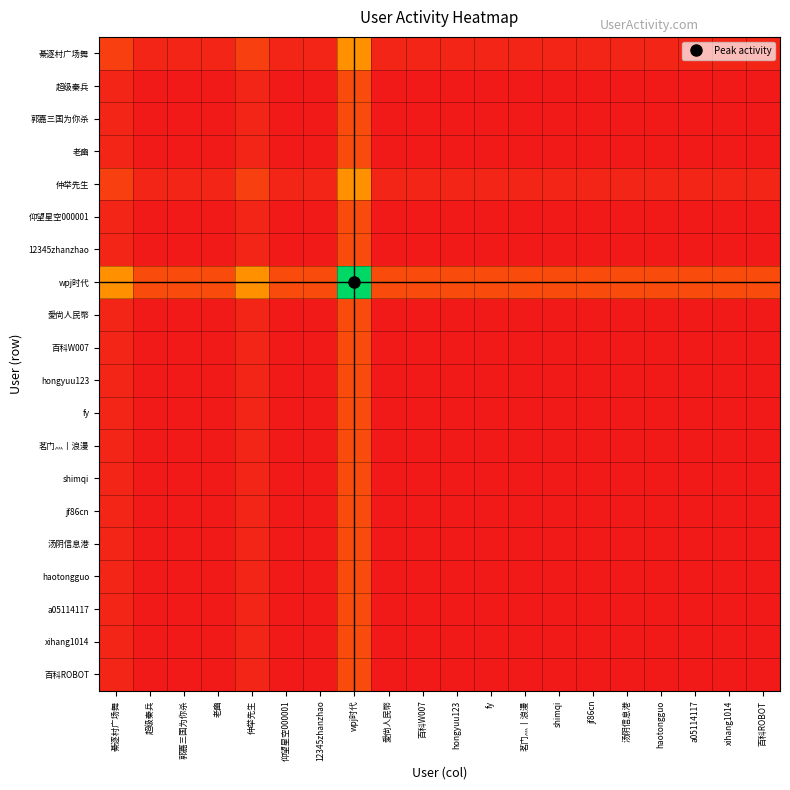

Reading left to right, list all the values displayed in this chart.

綦逐村广场舞: 綦逐村广场舞=4	超级秦兵=2	郭嘉三国为你杀=2	老豳=2	仲举先生=4	仰望星空000001=2	12345zhanzhao=2	wpj时代=10	愛尙人民幣=2	百科W007=2	hongyuu123=2	fy=2	茗门灬丨浪漫=2	shimqi=2	jf86cn=2	汤阴信息港=2	haotongguo=2	a05114117=2	xihang1014=2	百科ROBOT=2
超级秦兵: 綦逐村广场舞=2	超级秦兵=1	郭嘉三国为你杀=1	老豳=1	仲举先生=2	仰望星空000001=1	12345zhanzhao=1	wpj时代=5	愛尙人民幣=1	百科W007=1	hongyuu123=1	fy=1	茗门灬丨浪漫=1	shimqi=1	jf86cn=1	汤阴信息港=1	haotongguo=1	a05114117=1	xihang1014=1	百科ROBOT=1
郭嘉三国为你杀: 綦逐村广场舞=2	超级秦兵=1	郭嘉三国为你杀=1	老豳=1	仲举先生=2	仰望星空000001=1	12345zhanzhao=1	wpj时代=5	愛尙人民幣=1	百科W007=1	hongyuu123=1	fy=1	茗门灬丨浪漫=1	shimqi=1	jf86cn=1	汤阴信息港=1	haotongguo=1	a05114117=1	xihang1014=1	百科ROBOT=1
老豳: 綦逐村广场舞=2	超级秦兵=1	郭嘉三国为你杀=1	老豳=1	仲举先生=2	仰望星空000001=1	12345zhanzhao=1	wpj时代=5	愛尙人民幣=1	百科W007=1	hongyuu123=1	fy=1	茗门灬丨浪漫=1	shimqi=1	jf86cn=1	汤阴信息港=1	haotongguo=1	a05114117=1	xihang1014=1	百科ROBOT=1
仲举先生: 綦逐村广场舞=4	超级秦兵=2	郭嘉三国为你杀=2	老豳=2	仲举先生=4	仰望星空000001=2	12345zhanzhao=2	wpj时代=10	愛尙人民幣=2	百科W007=2	hongyuu123=2	fy=2	茗门灬丨浪漫=2	shimqi=2	jf86cn=2	汤阴信息港=2	haotongguo=2	a05114117=2	xihang1014=2	百科ROBOT=2
仰望星空000001: 綦逐村广场舞=2	超级秦兵=1	郭嘉三国为你杀=1	老豳=1	仲举先生=2	仰望星空000001=1	12345zhanzhao=1	wpj时代=5	愛尙人民幣=1	百科W007=1	hongyuu123=1	fy=1	茗门灬丨浪漫=1	shimqi=1	jf86cn=1	汤阴信息港=1	haotongguo=1	a05114117=1	xihang1014=1	百科ROBOT=1
12345zhanzhao: 綦逐村广场舞=2	超级秦兵=1	郭嘉三国为你杀=1	老豳=1	仲举先生=2	仰望星空000001=1	12345zhanzhao=1	wpj时代=5	愛尙人民幣=1	百科W007=1	hongyuu123=1	fy=1	茗门灬丨浪漫=1	shimqi=1	jf86cn=1	汤阴信息港=1	haotongguo=1	a05114117=1	xihang1014=1	百科ROBOT=1
wpj时代: 綦逐村广场舞=10	超级秦兵=5	郭嘉三国为你杀=5	老豳=5	仲举先生=10	仰望星空000001=5	12345zhanzhao=5	wpj时代=25	愛尙人民幣=5	百科W007=5	hongyuu123=5	fy=5	茗门灬丨浪漫=5	shimqi=5	jf86cn=5	汤阴信息港=5	haotongguo=5	a05114117=5	xihang1014=5	百科ROBOT=5
愛尙人民幣: 綦逐村广场舞=2	超级秦兵=1	郭嘉三国为你杀=1	老豳=1	仲举先生=2	仰望星空000001=1	12345zhanzhao=1	wpj时代=5	愛尙人民幣=1	百科W007=1	hongyuu123=1	fy=1	茗门灬丨浪漫=1	shimqi=1	jf86cn=1	汤阴信息港=1	haotongguo=1	a05114117=1	xihang1014=1	百科ROBOT=1
百科W007: 綦逐村广场舞=2	超级秦兵=1	郭嘉三国为你杀=1	老豳=1	仲举先生=2	仰望星空000001=1	12345zhanzhao=1	wpj时代=5	愛尙人民幣=1	百科W007=1	hongyuu123=1	fy=1	茗门灬丨浪漫=1	shimqi=1	jf86cn=1	汤阴信息港=1	haotongguo=1	a05114117=1	xihang1014=1	百科ROBOT=1
hongyuu123: 綦逐村广场舞=2	超级秦兵=1	郭嘉三国为你杀=1	老豳=1	仲举先生=2	仰望星空000001=1	12345zhanzhao=1	wpj时代=5	愛尙人民幣=1	百科W007=1	hongyuu123=1	fy=1	茗门灬丨浪漫=1	shimqi=1	jf86cn=1	汤阴信息港=1	haotongguo=1	a05114117=1	xihang1014=1	百科ROBOT=1
fy: 綦逐村广场舞=2	超级秦兵=1	郭嘉三国为你杀=1	老豳=1	仲举先生=2	仰望星空000001=1	12345zhanzhao=1	wpj时代=5	愛尙人民幣=1	百科W007=1	hongyuu123=1	fy=1	茗门灬丨浪漫=1	shimqi=1	jf86cn=1	汤阴信息港=1	haotongguo=1	a05114117=1	xihang1014=1	百科ROBOT=1
茗门灬丨浪漫: 綦逐村广场舞=2	超级秦兵=1	郭嘉三国为你杀=1	老豳=1	仲举先生=2	仰望星空000001=1	12345zhanzhao=1	wpj时代=5	愛尙人民幣=1	百科W007=1	hongyuu123=1	fy=1	茗门灬丨浪漫=1	shimqi=1	jf86cn=1	汤阴信息港=1	haotongguo=1	a05114117=1	xihang1014=1	百科ROBOT=1
shimqi: 綦逐村广场舞=2	超级秦兵=1	郭嘉三国为你杀=1	老豳=1	仲举先生=2	仰望星空000001=1	12345zhanzhao=1	wpj时代=5	愛尙人民幣=1	百科W007=1	hongyuu123=1	fy=1	茗门灬丨浪漫=1	shimqi=1	jf86cn=1	汤阴信息港=1	haotongguo=1	a05114117=1	xihang1014=1	百科ROBOT=1
jf86cn: 綦逐村广场舞=2	超级秦兵=1	郭嘉三国为你杀=1	老豳=1	仲举先生=2	仰望星空000001=1	12345zhanzhao=1	wpj时代=5	愛尙人民幣=1	百科W007=1	hongyuu123=1	fy=1	茗门灬丨浪漫=1	shimqi=1	jf86cn=1	汤阴信息港=1	haotongguo=1	a05114117=1	xihang1014=1	百科ROBOT=1
汤阴信息港: 綦逐村广场舞=2	超级秦兵=1	郭嘉三国为你杀=1	老豳=1	仲举先生=2	仰望星空000001=1	12345zhanzhao=1	wpj时代=5	愛尙人民幣=1	百科W007=1	hongyuu123=1	fy=1	茗门灬丨浪漫=1	shimqi=1	jf86cn=1	汤阴信息港=1	haotongguo=1	a05114117=1	xihang1014=1	百科ROBOT=1
haotongguo: 綦逐村广场舞=2	超级秦兵=1	郭嘉三国为你杀=1	老豳=1	仲举先生=2	仰望星空000001=1	12345zhanzhao=1	wpj时代=5	愛尙人民幣=1	百科W007=1	hongyuu123=1	fy=1	茗门灬丨浪漫=1	shimqi=1	jf86cn=1	汤阴信息港=1	haotongguo=1	a05114117=1	xihang1014=1	百科ROBOT=1
a05114117: 綦逐村广场舞=2	超级秦兵=1	郭嘉三国为你杀=1	老豳=1	仲举先生=2	仰望星空000001=1	12345zhanzhao=1	wpj时代=5	愛尙人民幣=1	百科W007=1	hongyuu123=1	fy=1	茗门灬丨浪漫=1	shimqi=1	jf86cn=1	汤阴信息港=1	haotongguo=1	a05114117=1	xihang1014=1	百科ROBOT=1
xihang1014: 綦逐村广场舞=2	超级秦兵=1	郭嘉三国为你杀=1	老豳=1	仲举先生=2	仰望星空000001=1	12345zhanzhao=1	wpj时代=5	愛尙人民幣=1	百科W007=1	hongyuu123=1	fy=1	茗门灬丨浪漫=1	shimqi=1	jf86cn=1	汤阴信息港=1	haotongguo=1	a05114117=1	xihang1014=1	百科ROBOT=1
百科ROBOT: 綦逐村广场舞=2	超级秦兵=1	郭嘉三国为你杀=1	老豳=1	仲举先生=2	仰望星空000001=1	12345zhanzhao=1	wpj时代=5	愛尙人民幣=1	百科W007=1	hongyuu123=1	fy=1	茗门灬丨浪漫=1	shimqi=1	jf86cn=1	汤阴信息港=1	haotongguo=1	a05114117=1	xihang1014=1	百科ROBOT=1